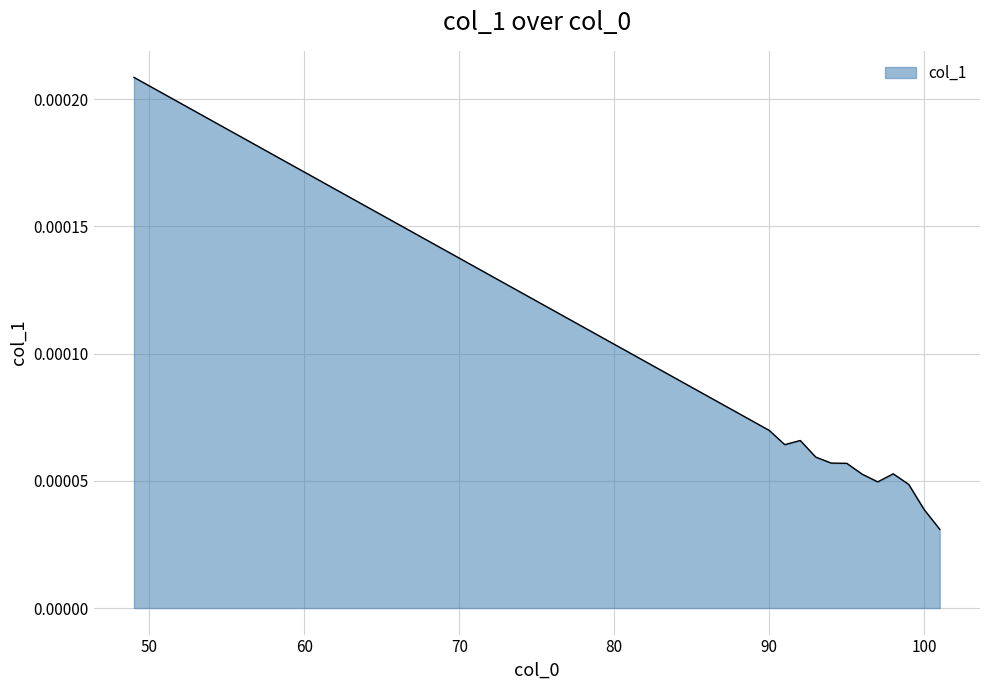

How many lines are shown in the chart?

1